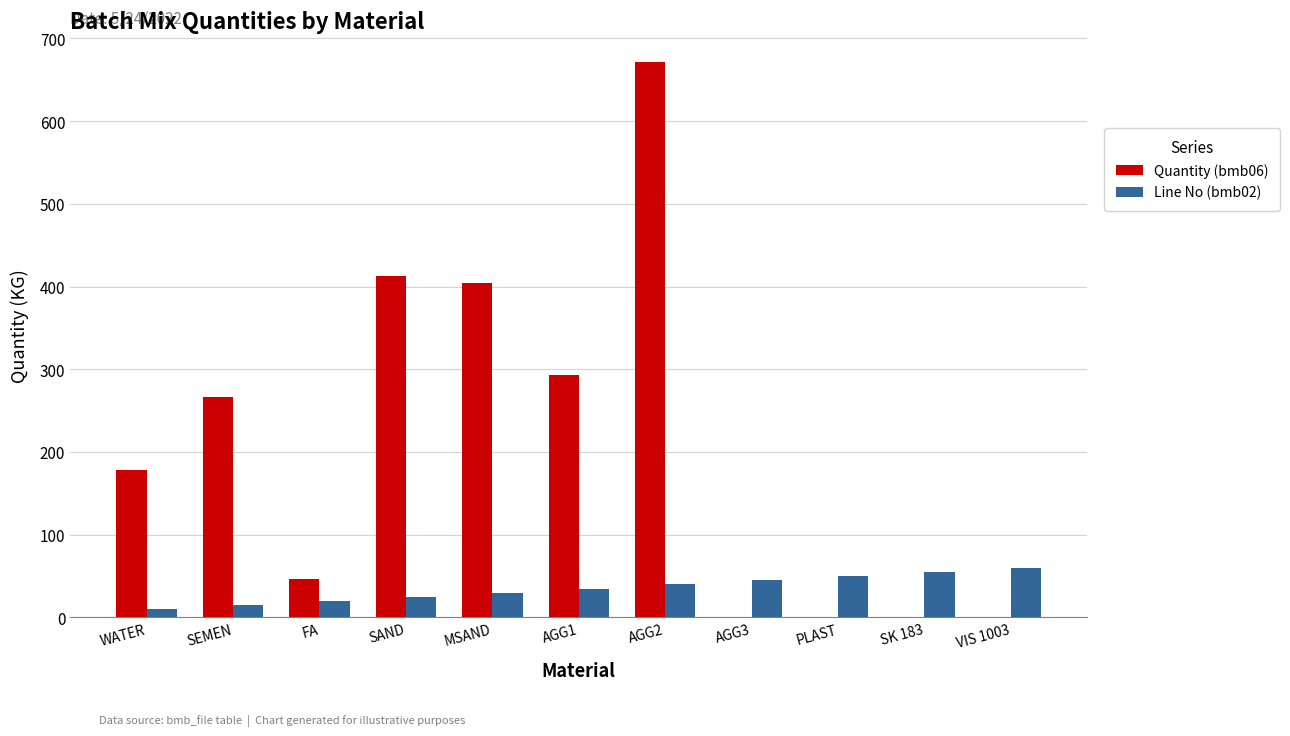

Read the Line No (bmb02) value at PLAST.

50.0